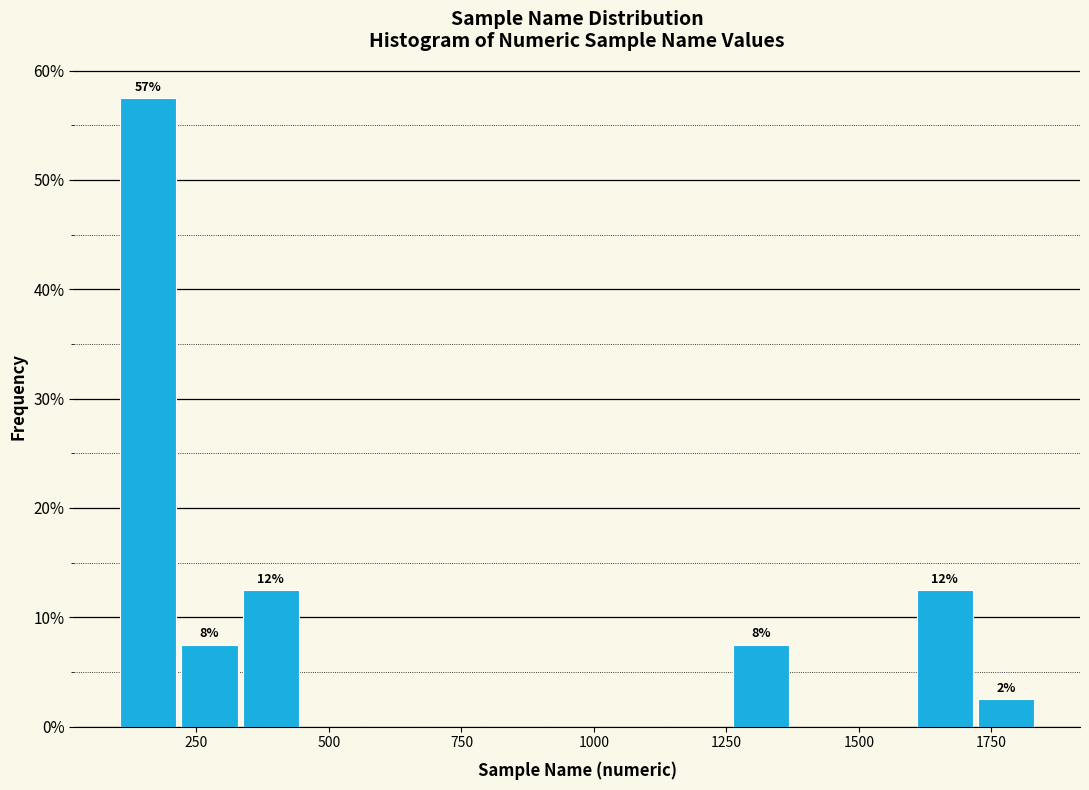

Around what value on the x-axis is the tallest bar? Give the approximate position of its centre, as read against the axis.

150